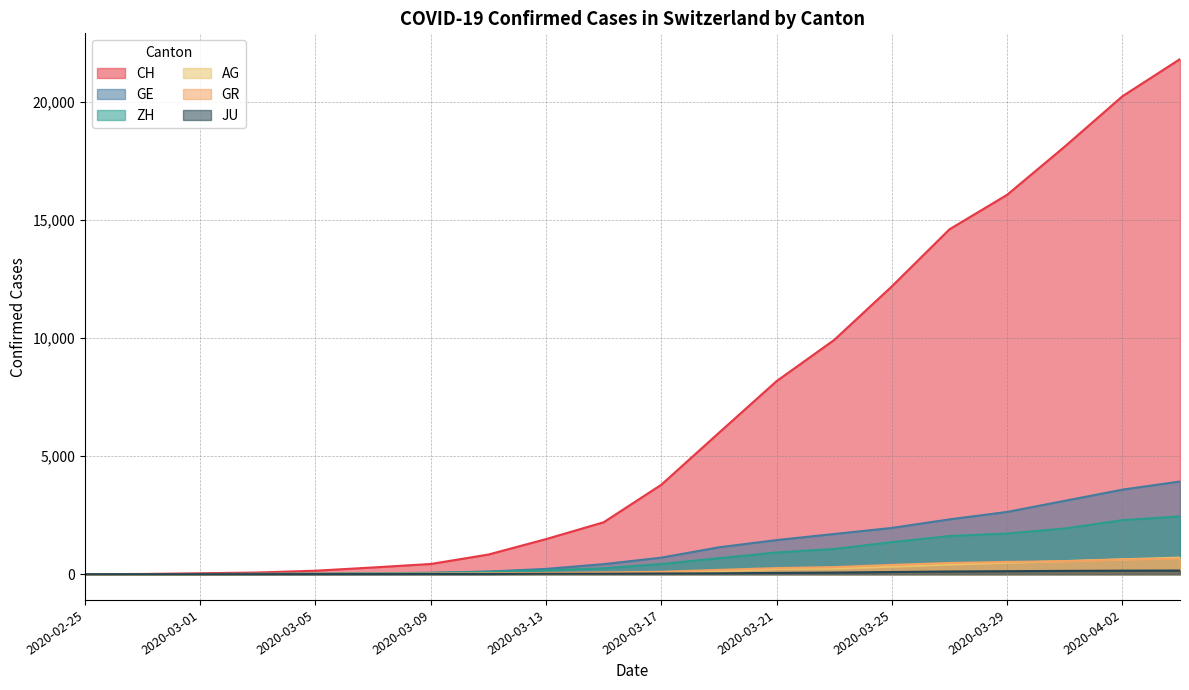

Which series has the widest spread of values?

CH